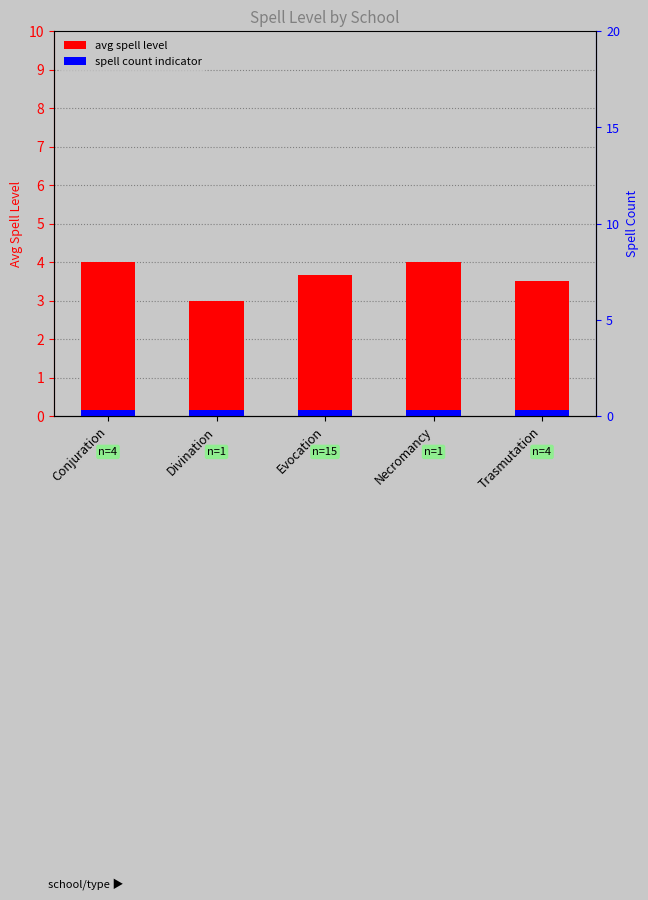

At Conjuration, list the series in order from largest to smallest.

avg spell level, spell count indicator